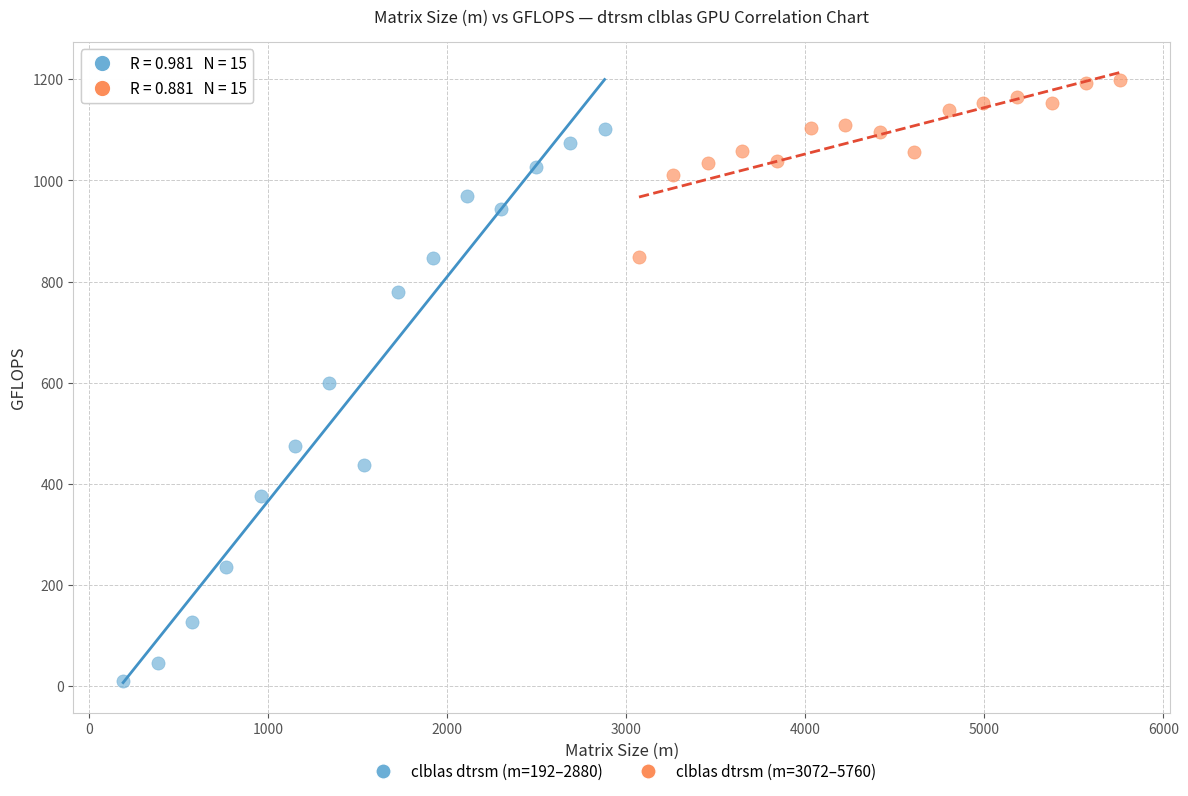

Which series reaches the minimum Y coordinate?

clblas dtrsm (m=192–2880)